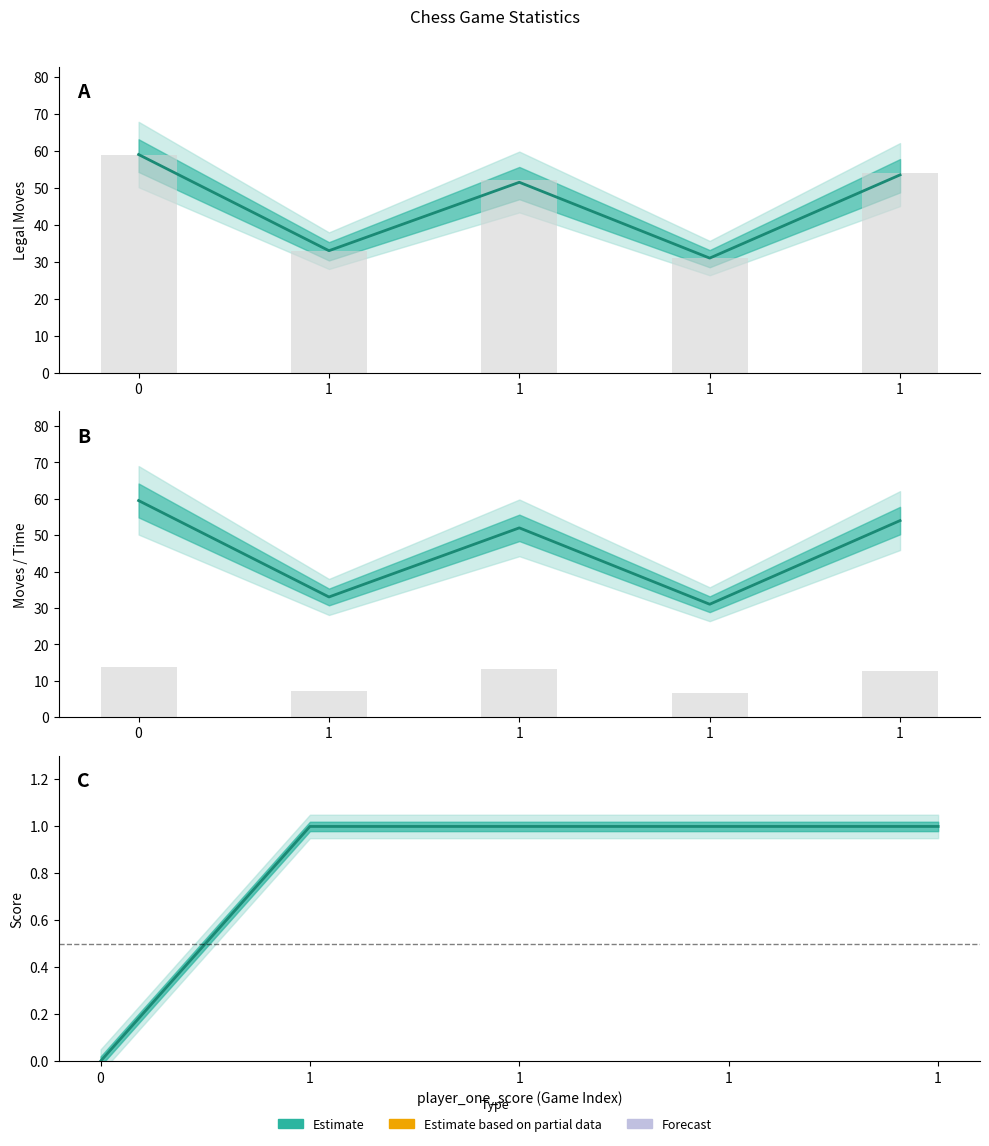

What is the maximum value for time_taken?

13.9